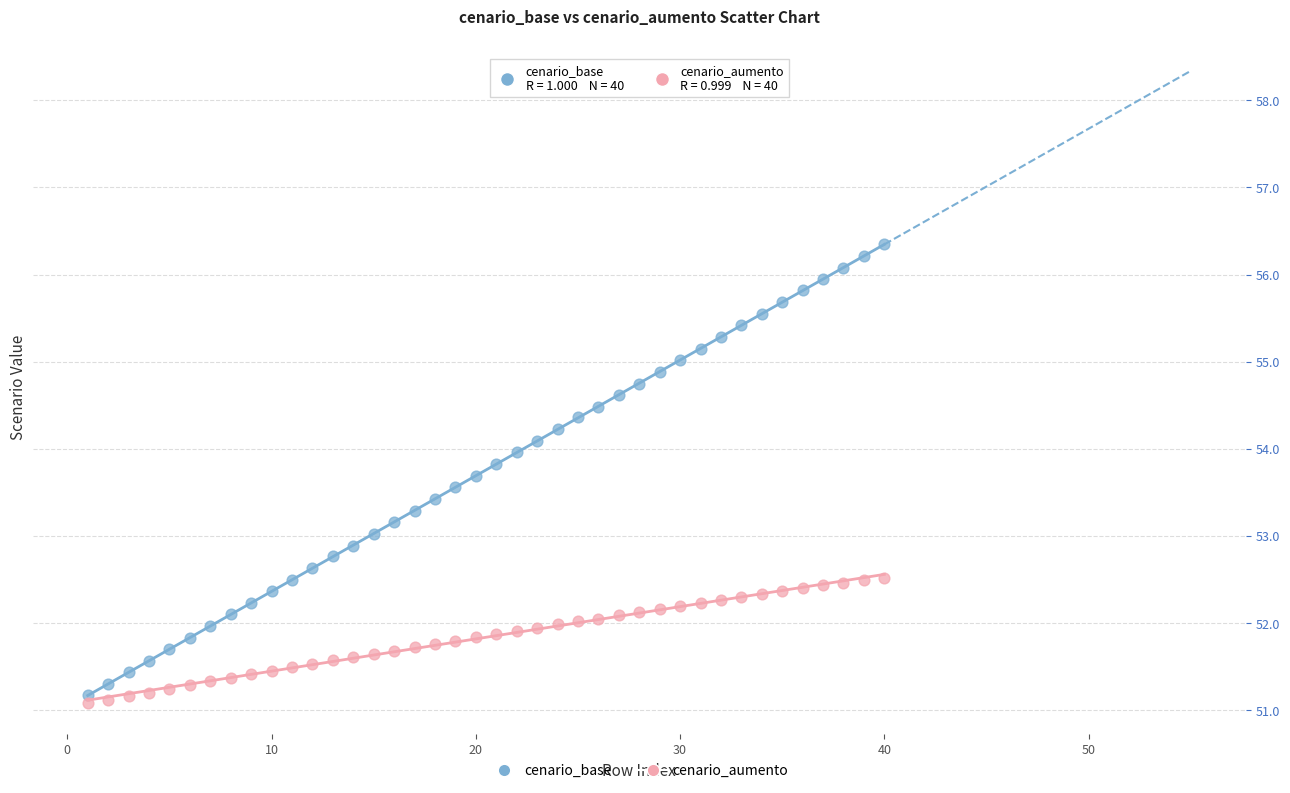

Which series has the widest spread of Y values?

cenario_base